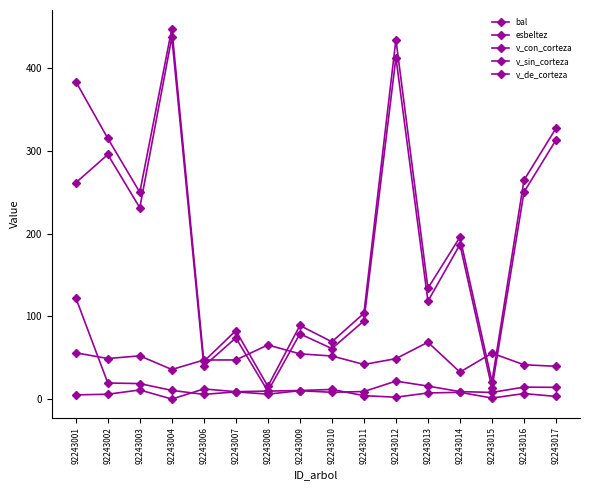

Which series has the largest total across all categories?

v_con_corteza